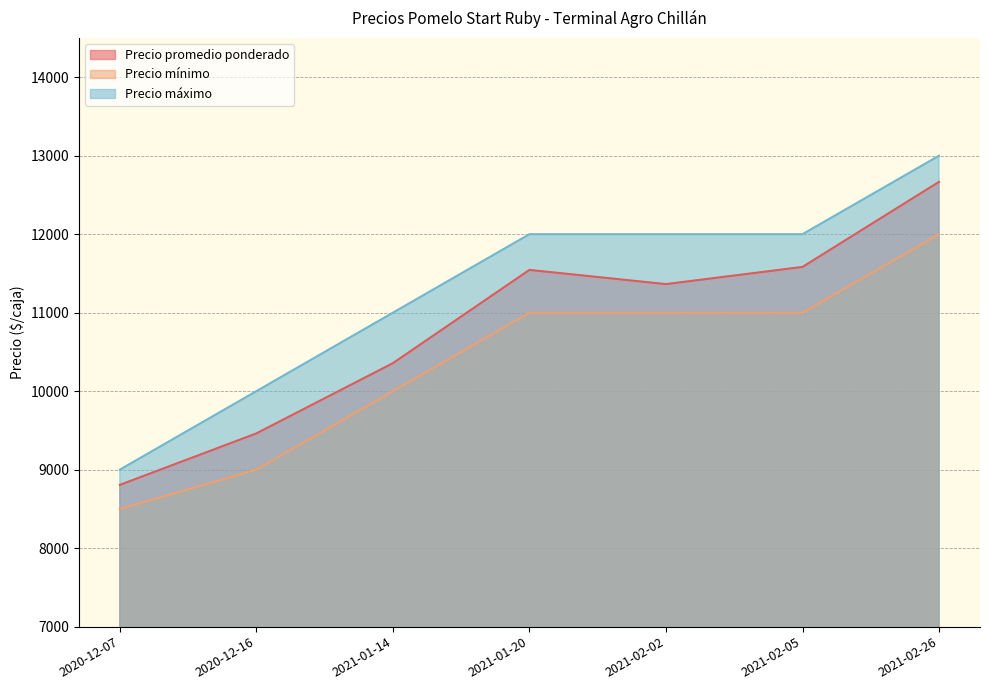

Does the chart display data point markers on the line(s)?

No